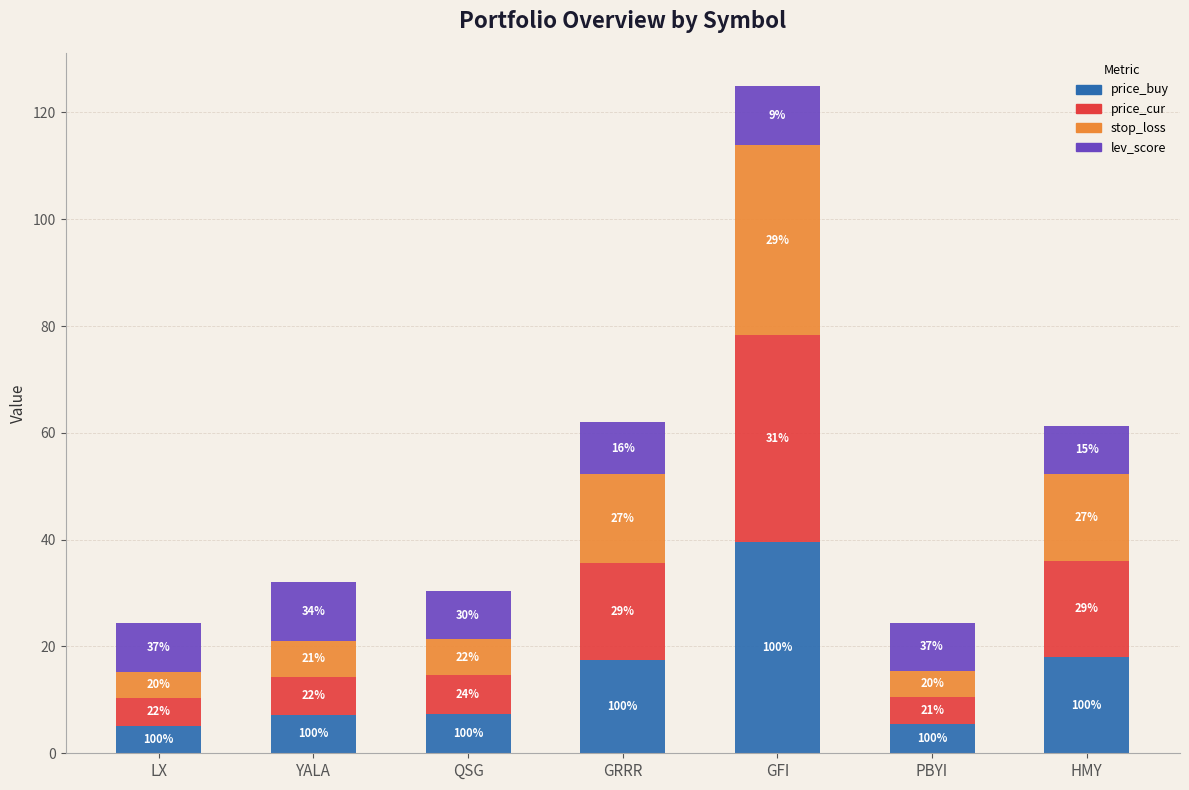

Are the bars horizontal?

No